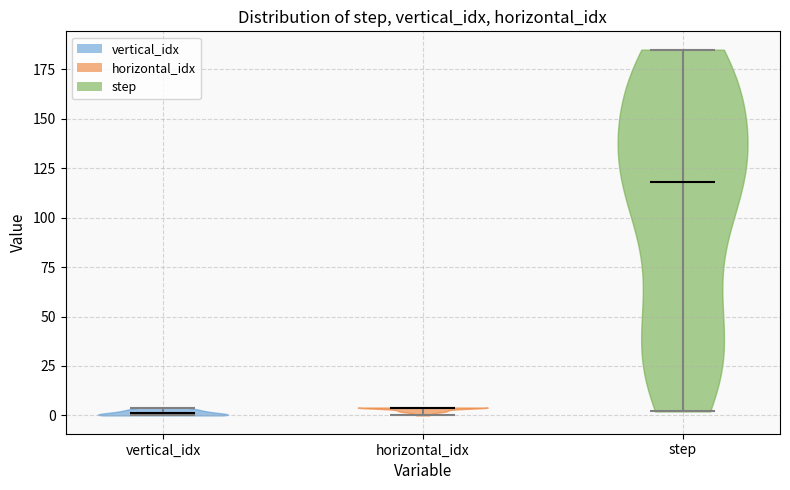

Reading left to right, read every violin against the y-axis: where its median line is, and the lowest and highest points it reaches. The values are not printed on the chart, so give them approximately, as read against the axis.

vertical_idx: median line 0, lowest point 0, highest point 5
horizontal_idx: median line 5, lowest point 0, highest point 5
step: median line 120, lowest point 0, highest point 185